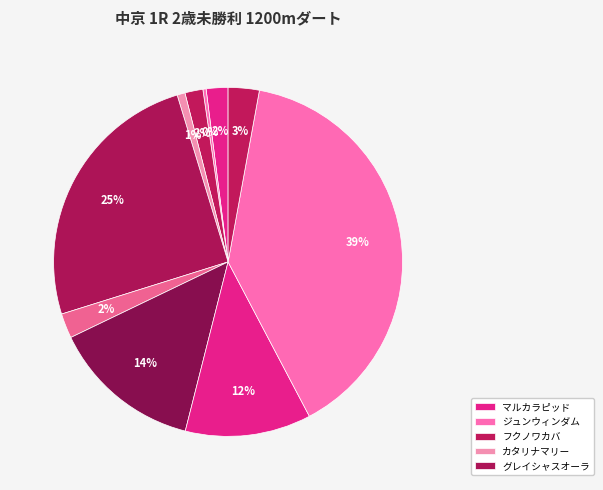

To the nearest percent, what is the average slice percentage?

10%